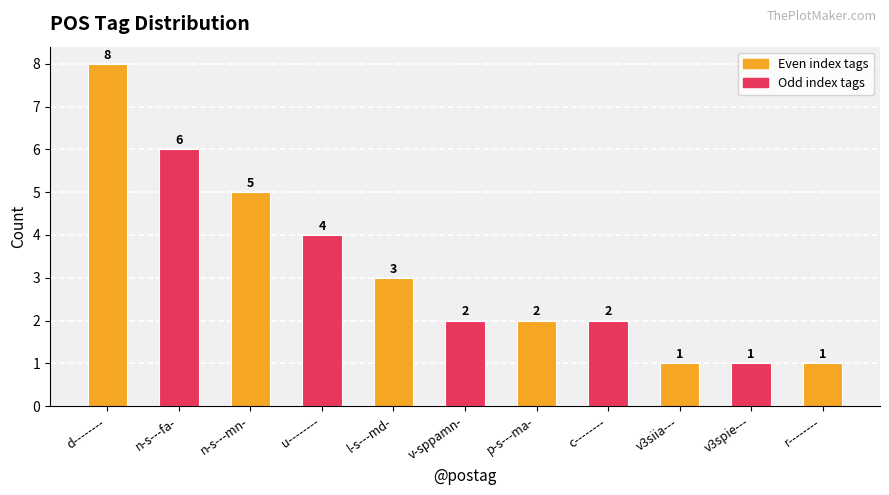

What is the label of the 9th bar from the right?

n-s---mn-